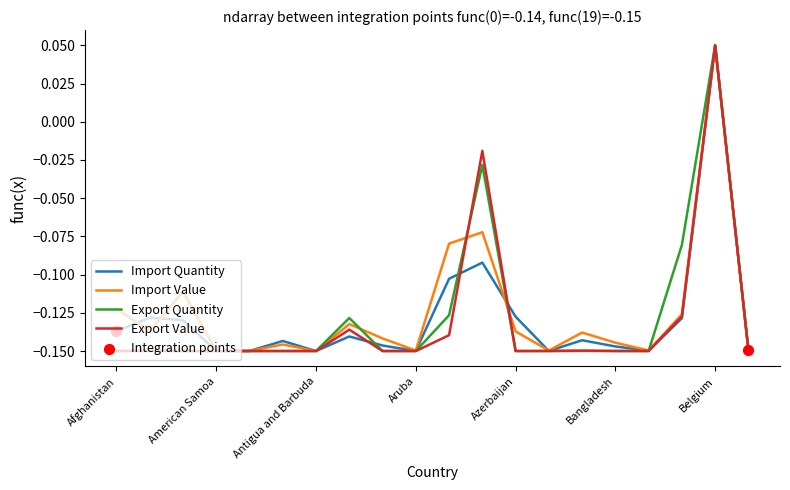

At which category is the sum across all series the highest?

Belgium